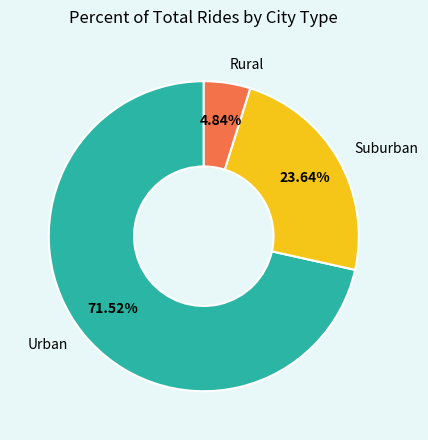

Count the number of slices in the pie.

3